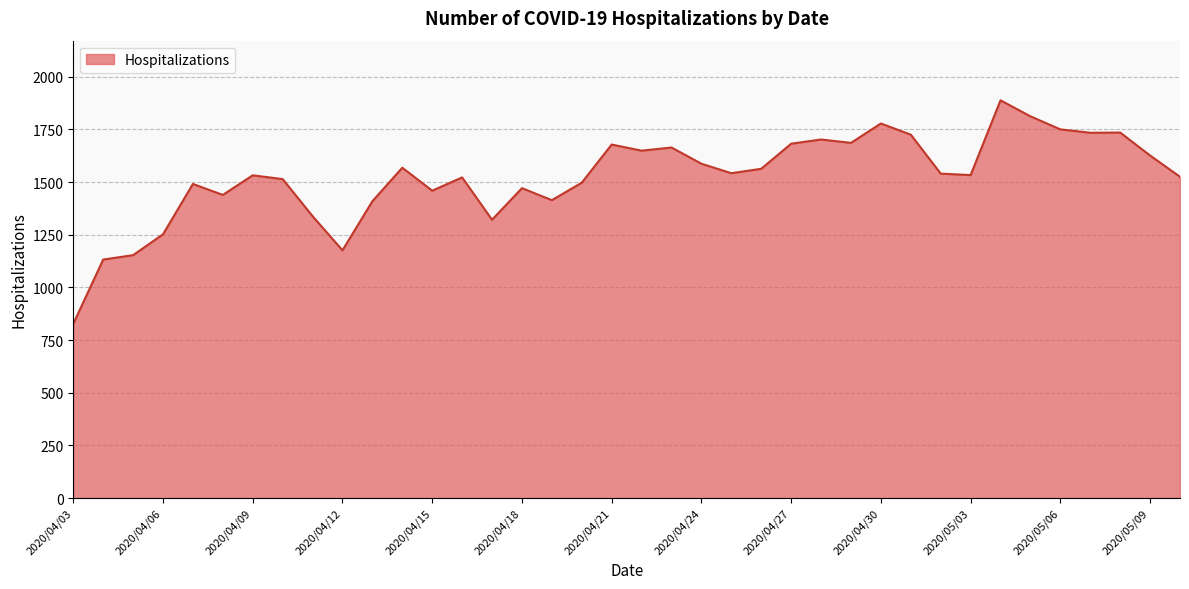

What is the difference between the maximum and minimum values?

1061